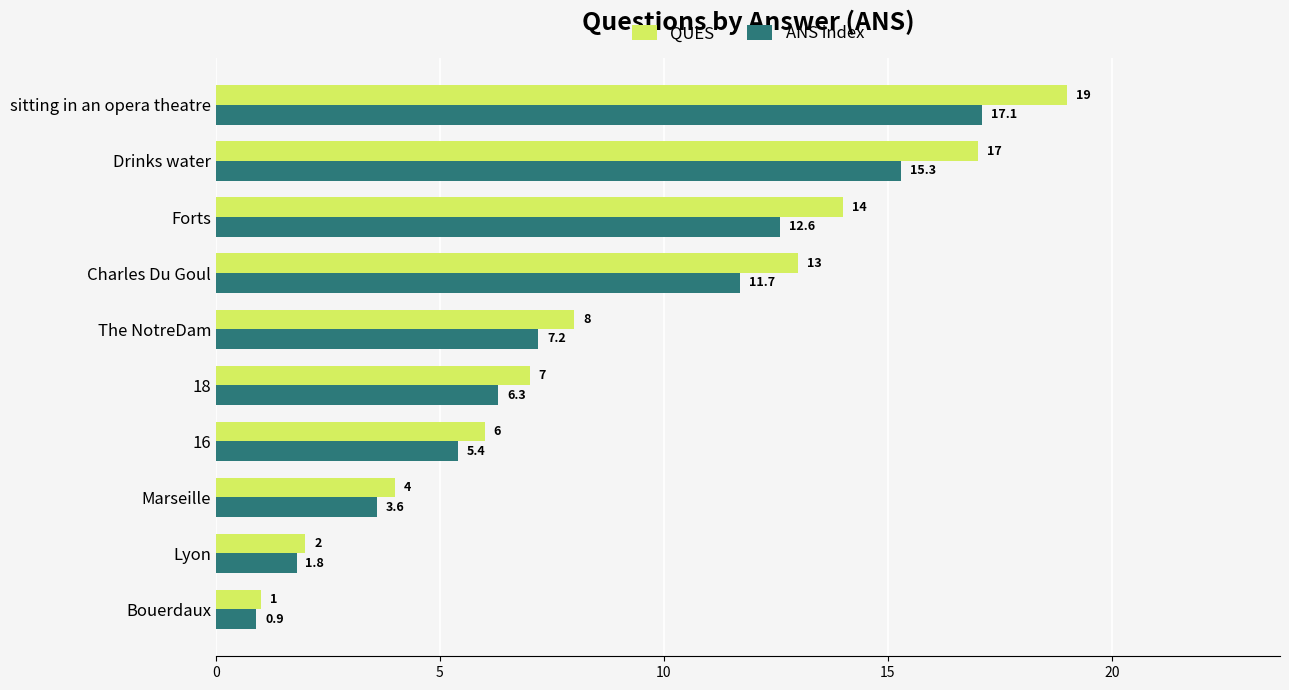

At which category is the sum across all series the highest?

sitting in an opera theatre